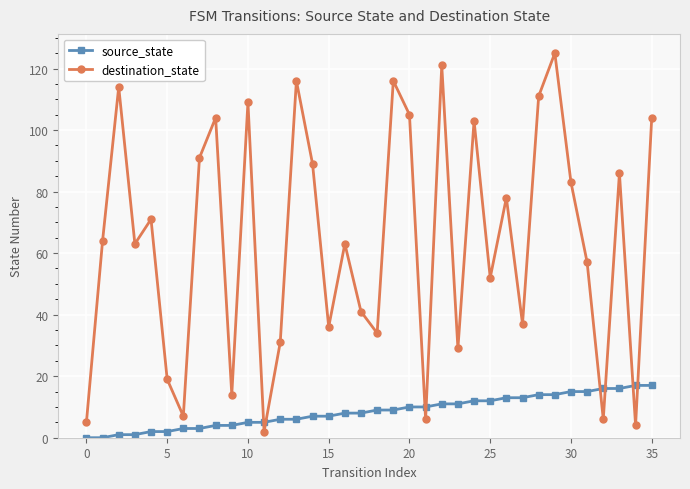

At how many categories does at least one series exceed 115?

4